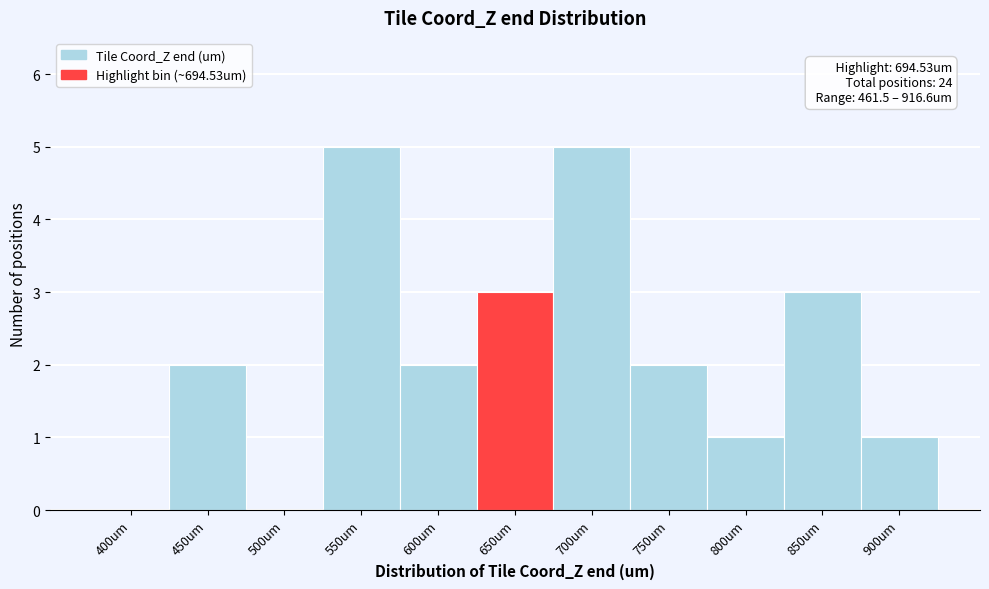

Reading left to right, extract all data points from this chart.

400um=0	450um=2	500um=0	550um=5	600um=2	650um=3	700um=5	750um=2	800um=1	850um=3	900um=1